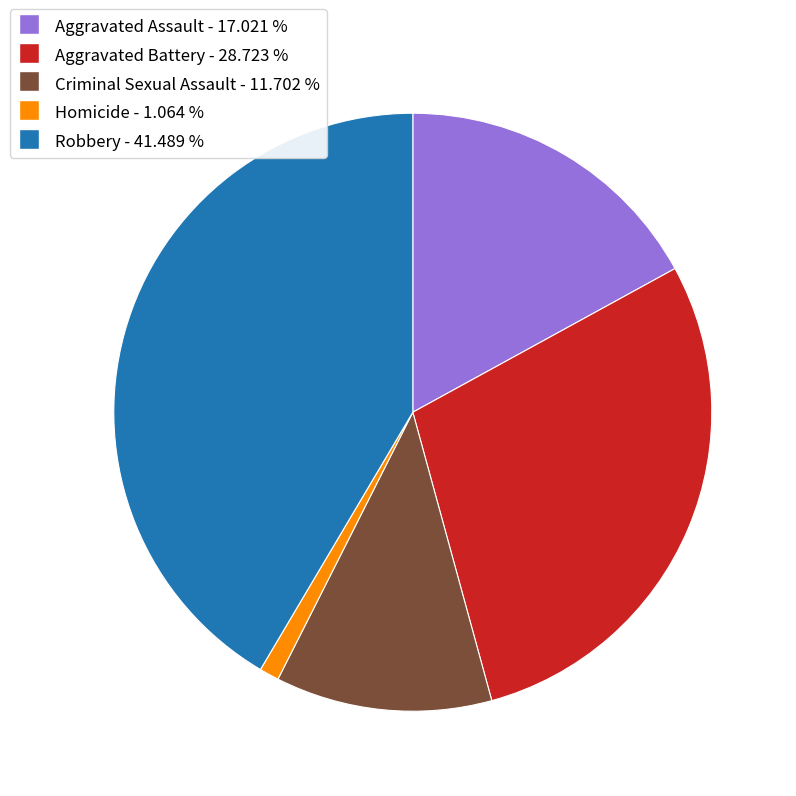

What is the largest slice in the pie chart?

Robbery